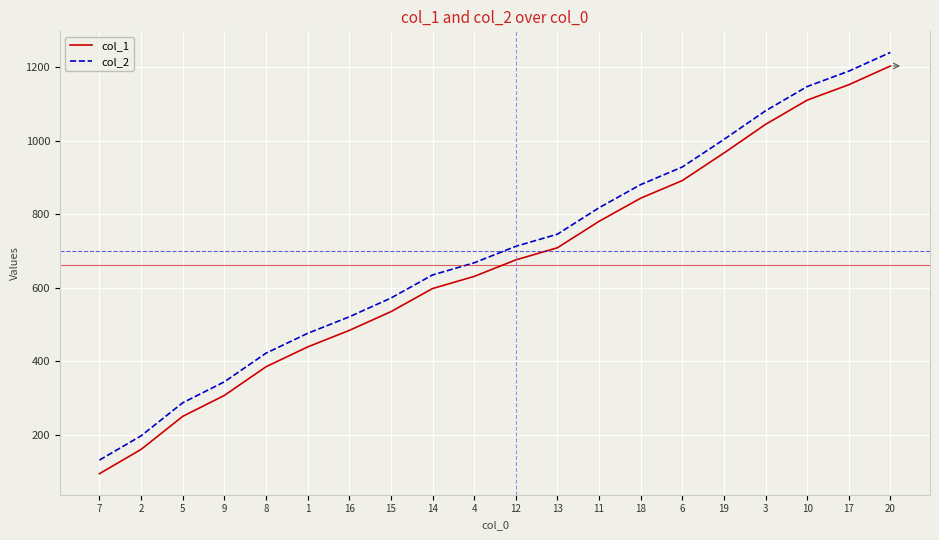

Which series has the largest total across all categories?

col_2